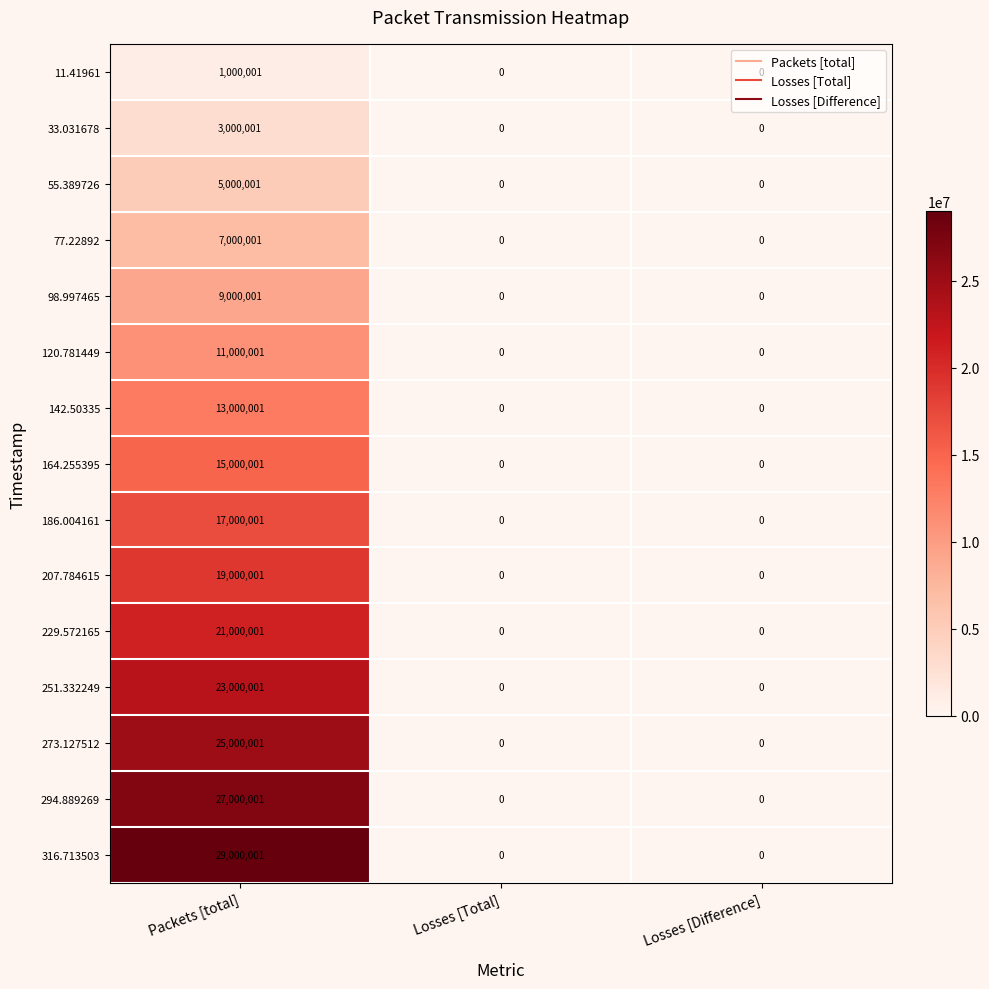

What is the greatest value displayed?

29000001